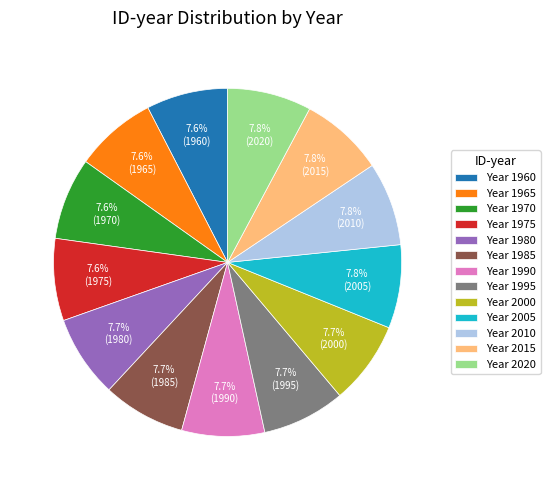

Count the number of slices in the pie.

13